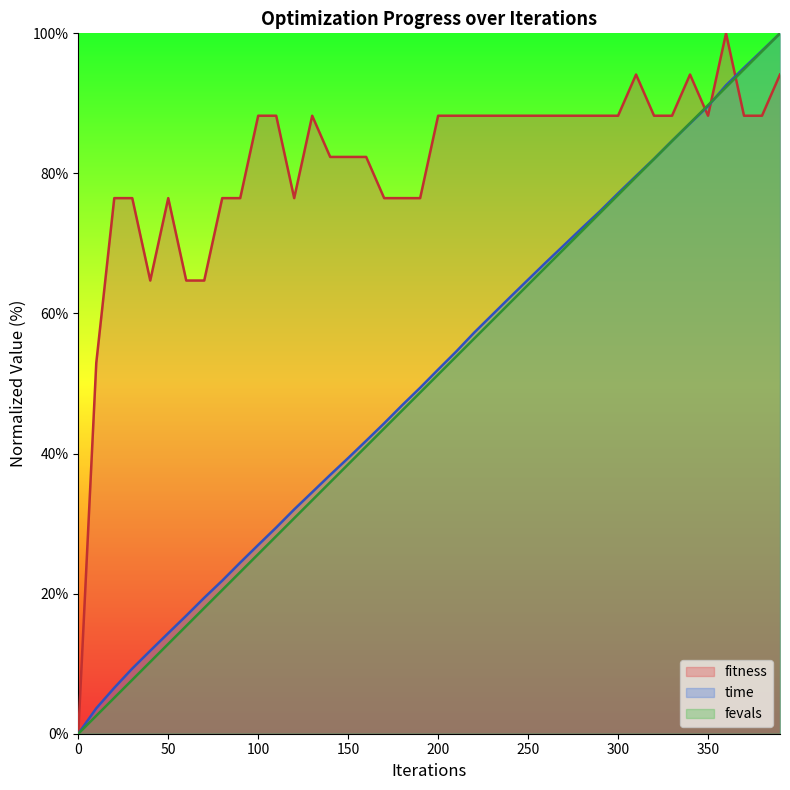

What is the spread (max minus min) of values at 200?

37.0